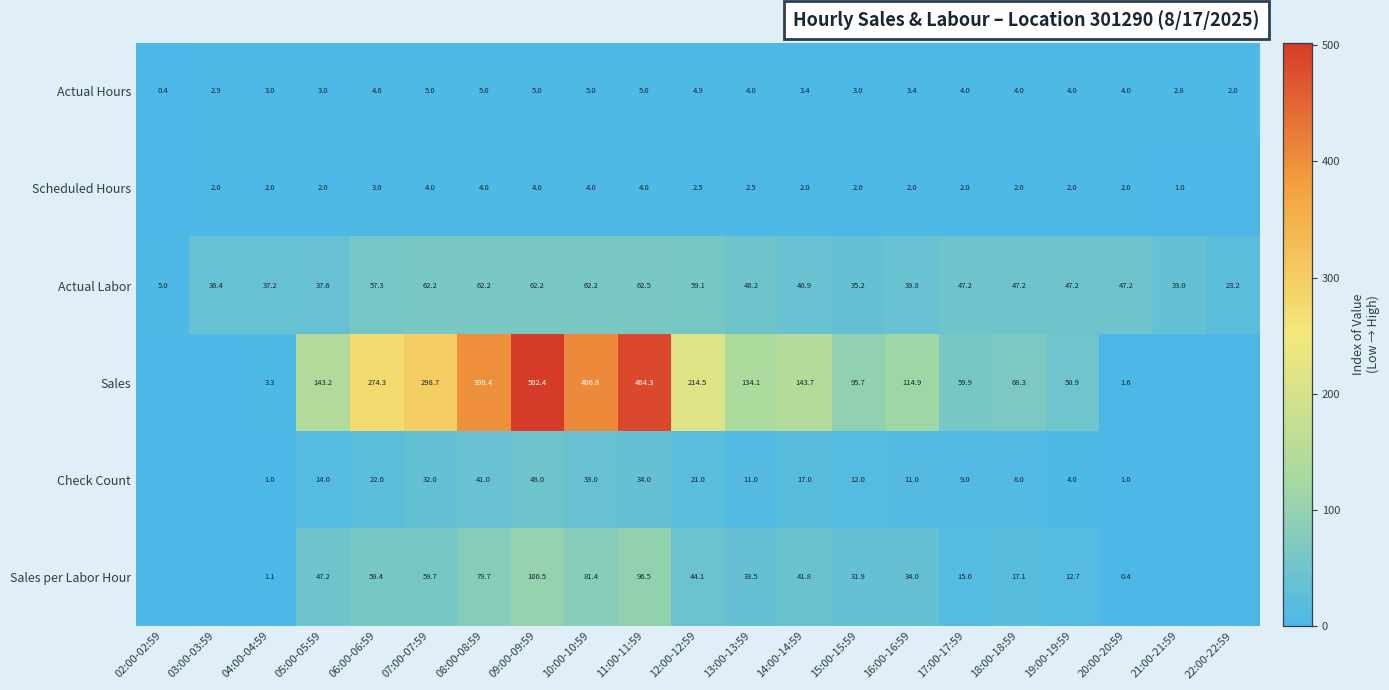

Which has a higher value, 16:00-16:59 or 08:00-08:59?

08:00-08:59